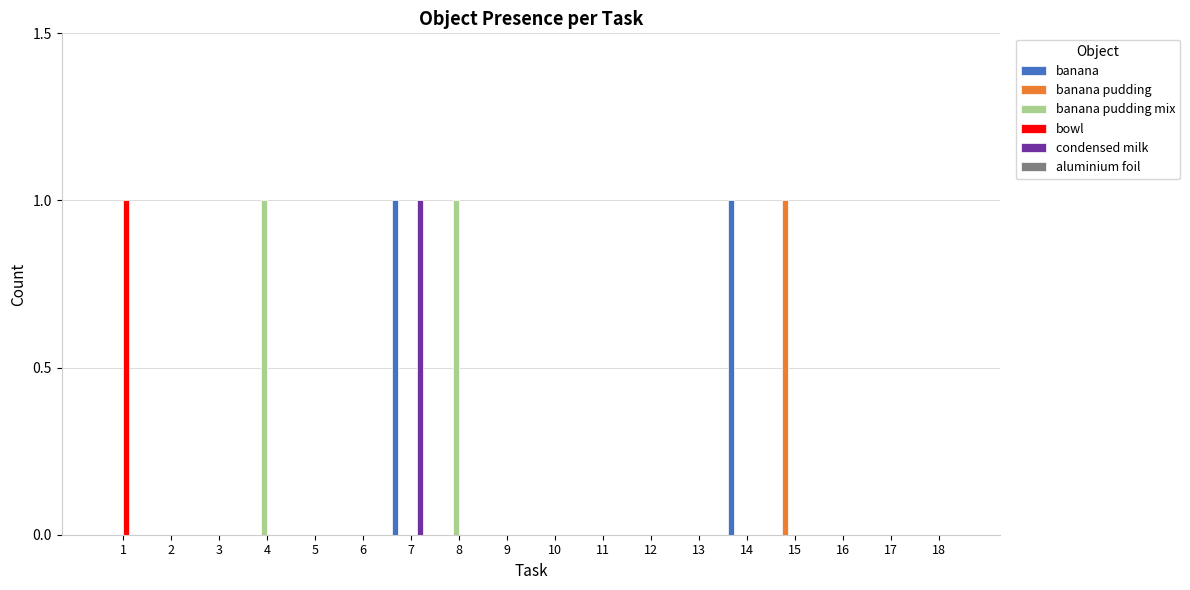

Between 3 and 14, which series saw the biggest shift?

banana